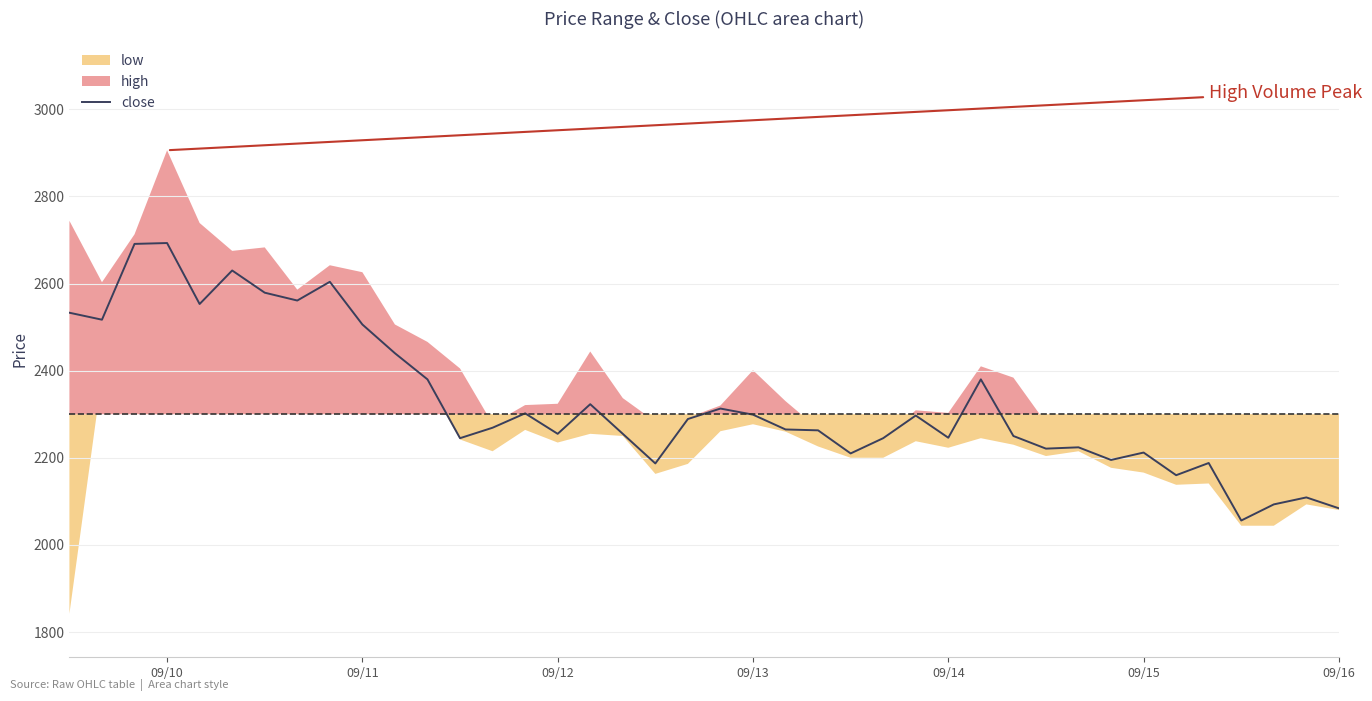

What is the lowest value of the close series?

2056